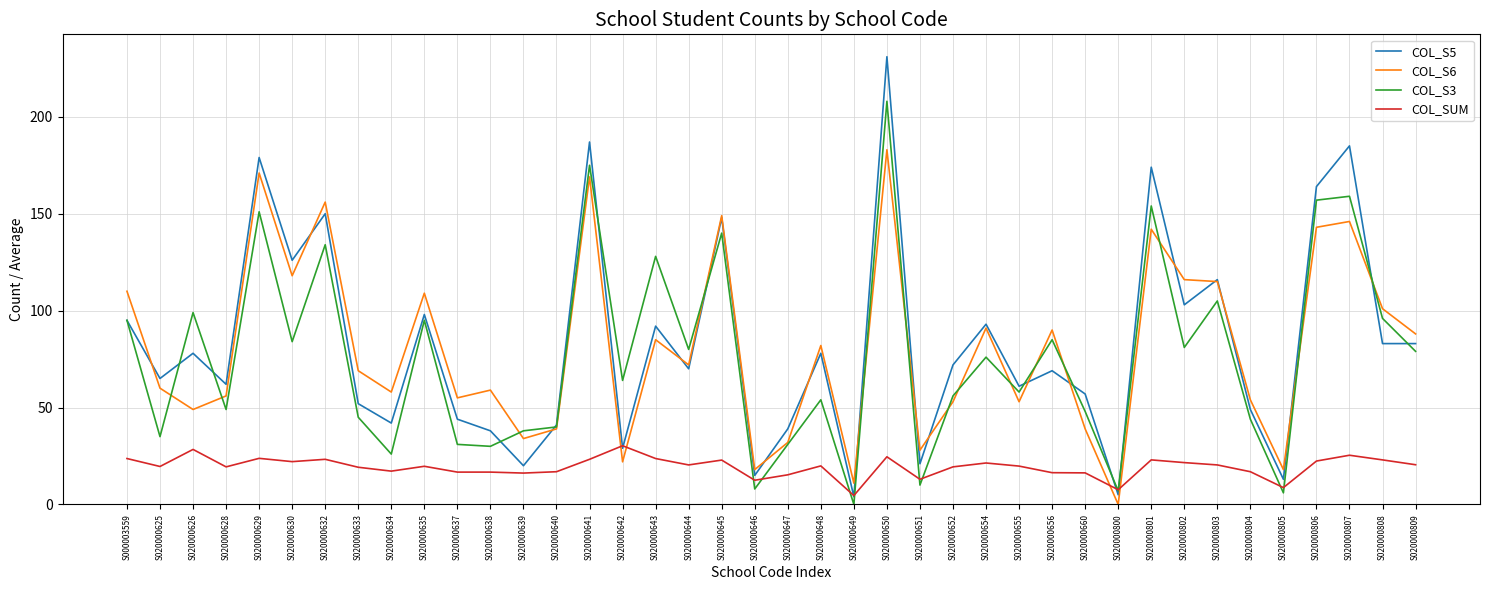

Is the value of COL_SUM at S020000647 greater than the value of COL_S6 at S020000808?

No